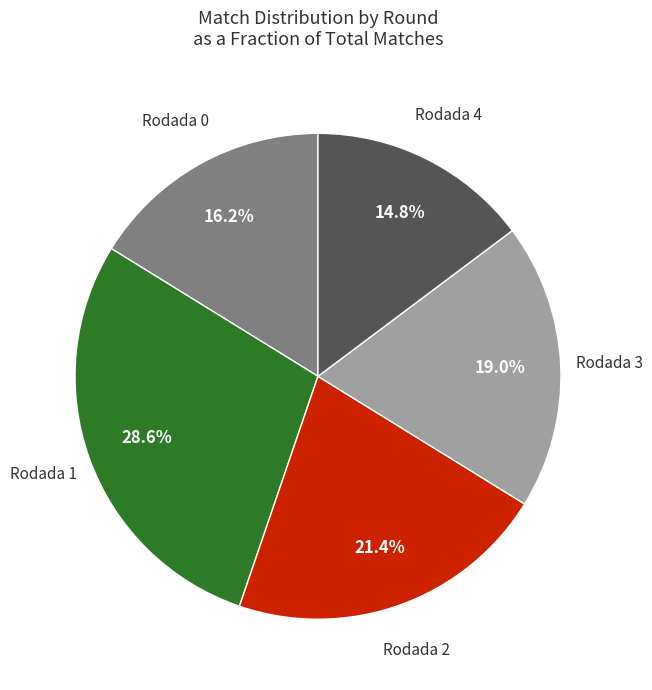

Is there a majority slice in this chart?

No